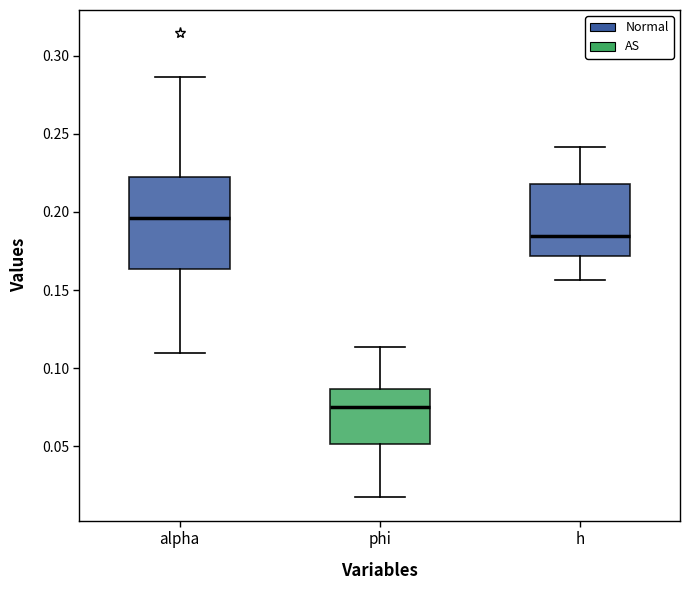

Where does the lower whisker of the box for h end on the y-axis? The values are not printed on the chart, so give them approximately, as read against the axis.

0.155